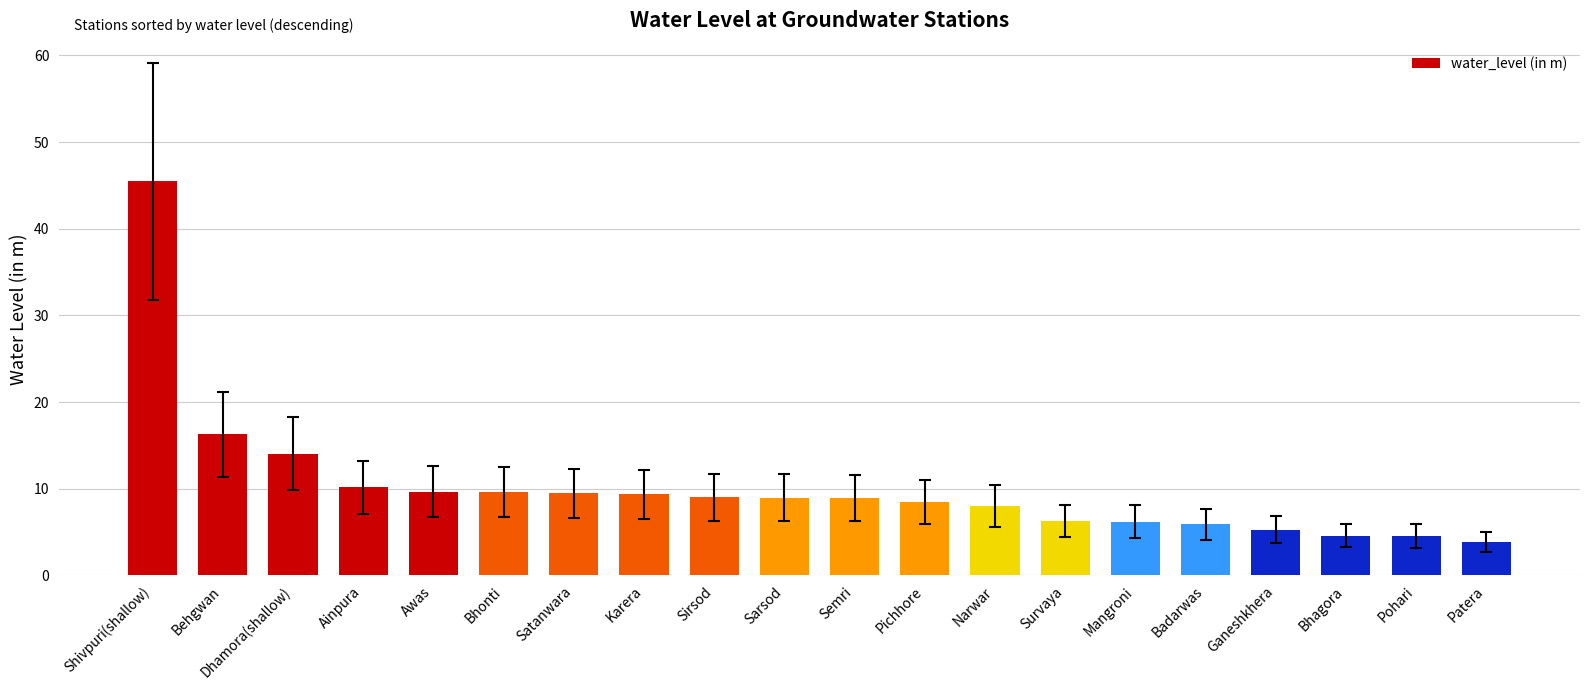

What is the greatest value displayed?

45.5